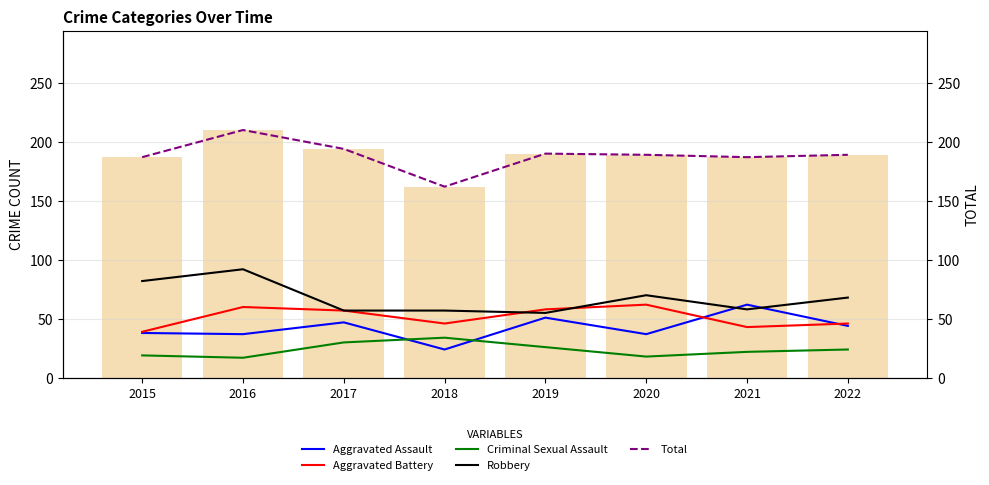

What is the maximum value for Total?

210